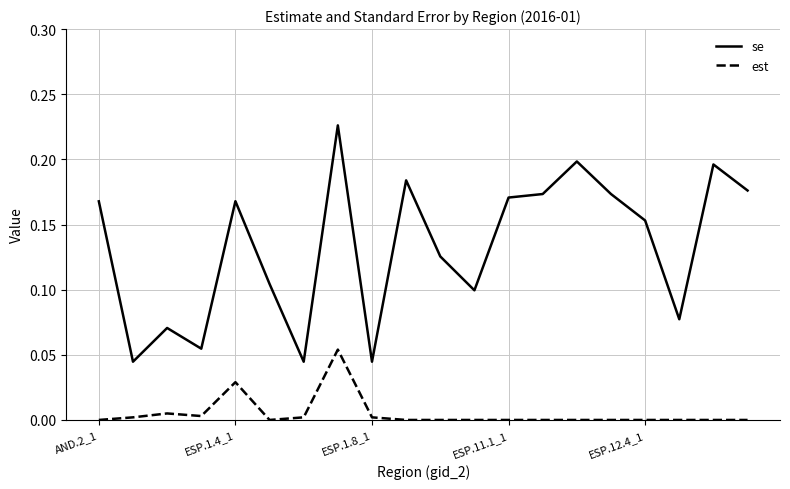

True or false: est and se cross at least once.

False